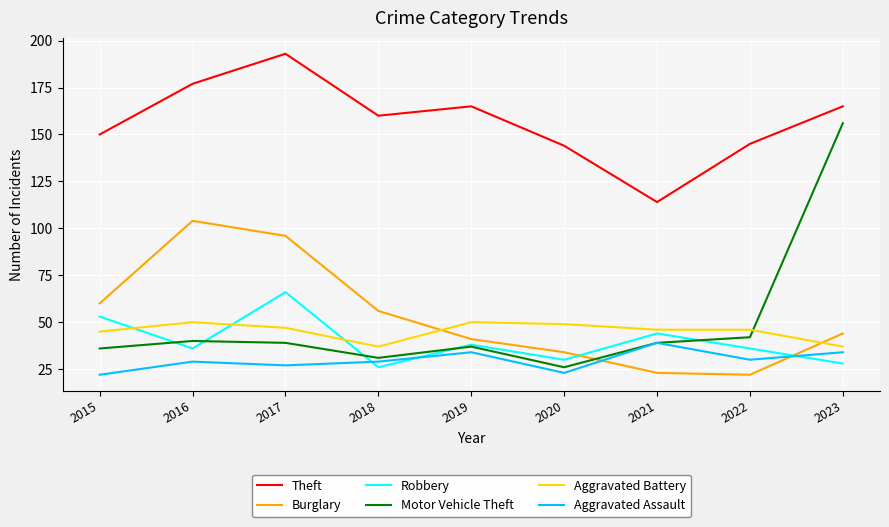

Rank the series at 2020 from lowest to highest value.

Aggravated Assault, Motor Vehicle Theft, Robbery, Burglary, Aggravated Battery, Theft